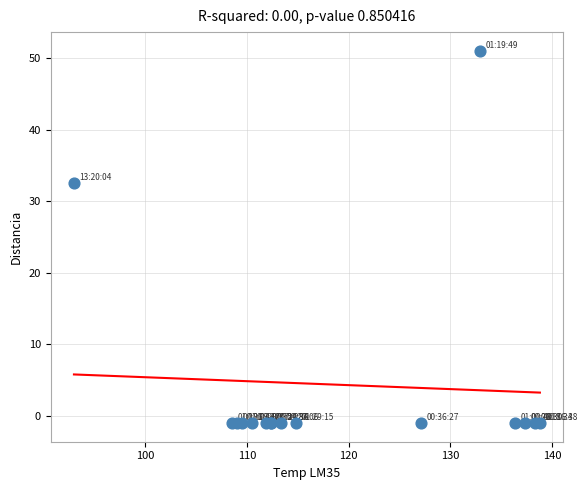

What Y value in the scatter plot is closest to 25?

32.6